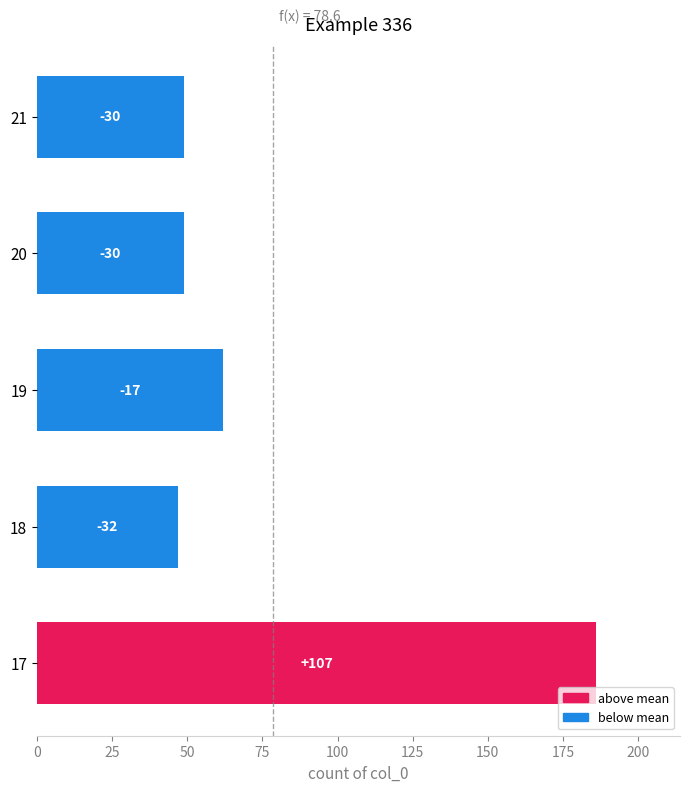

What is the average value?

79